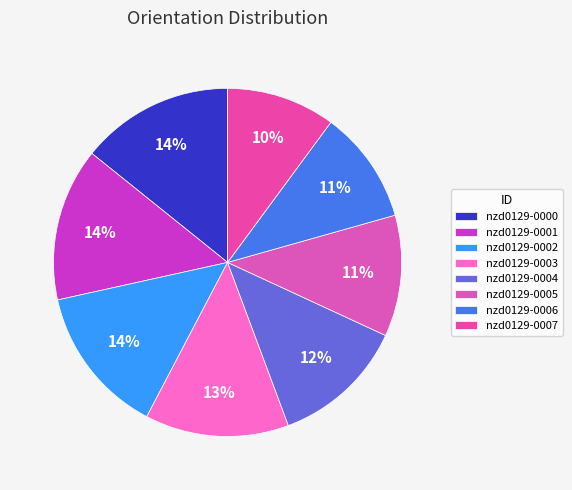

How many segments does this pie chart have?

8